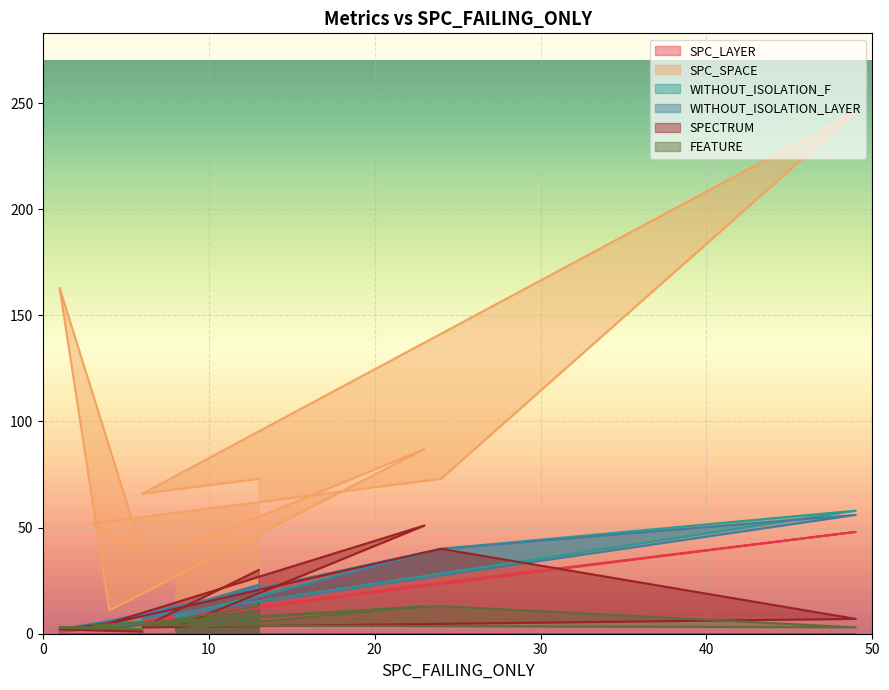

Is the value of SPECTRUM at 50 greater than the value of WITHOUT_ISOLATION_LAYER at 9?

No